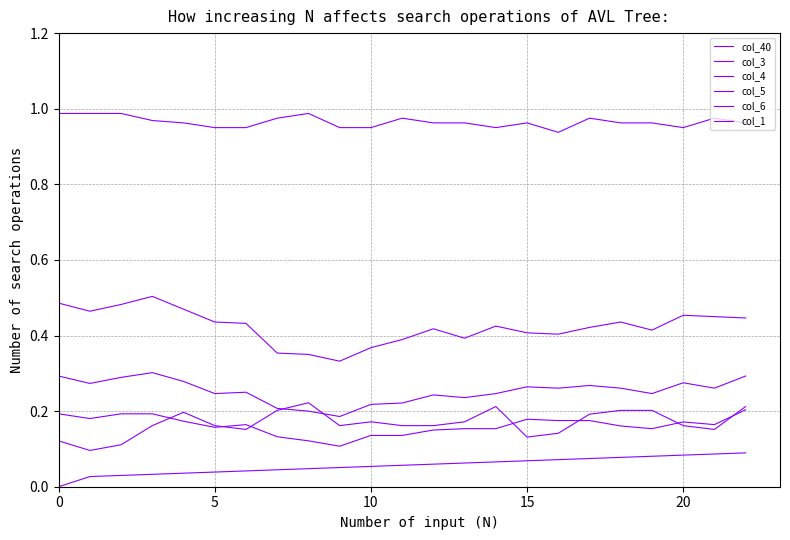

What is the maximum value for col_3?

0.5